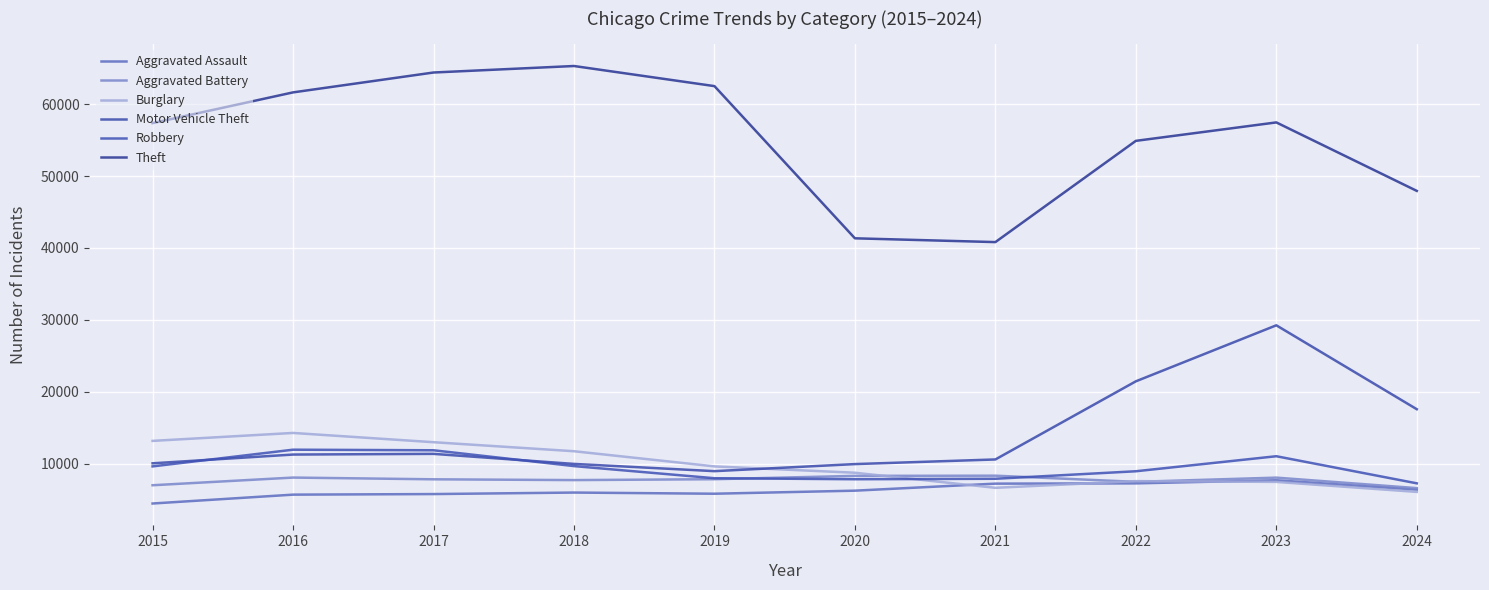

What is the difference between the maximum and minimum values in the Aggravated Assault series?

3230